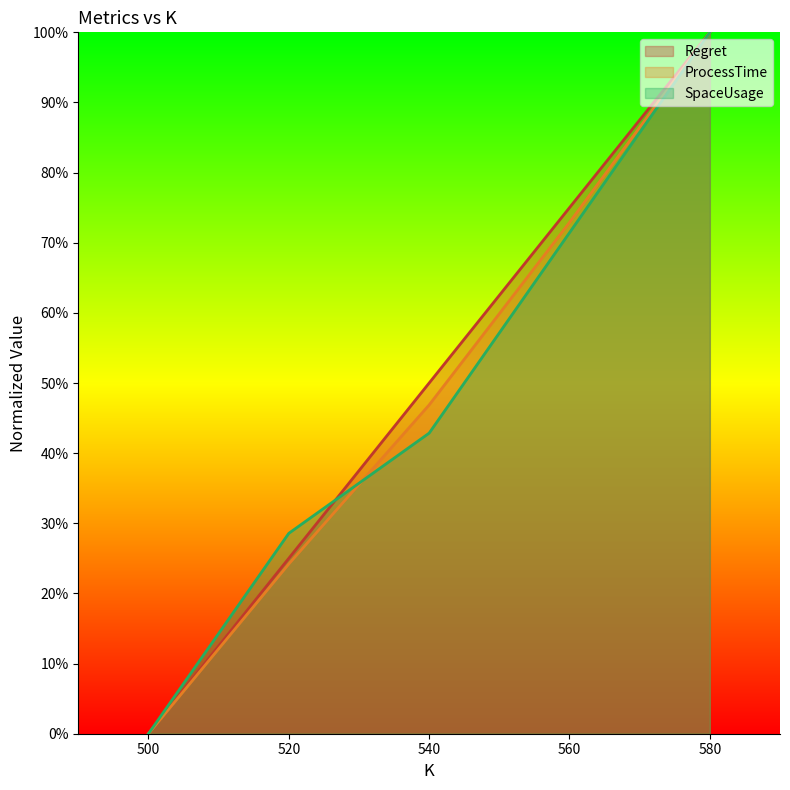

Reading left to right, transcribe all the data shown in this chart.

Regret: 500=0.0	520=0.3	540=0.5	560=0.8	580=1.0
ProcessTime: 500=0.0	520=0.2	540=0.5	560=0.7	580=1.0
SpaceUsage: 500=0.0	520=0.3	540=0.4	560=0.7	580=1.0